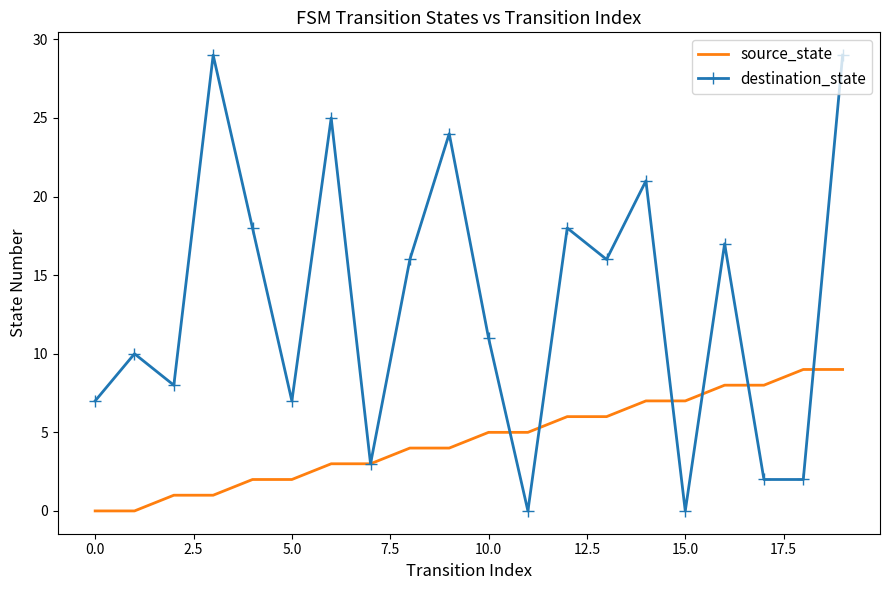

List the series in order of their peak value, highest first.

destination_state, source_state